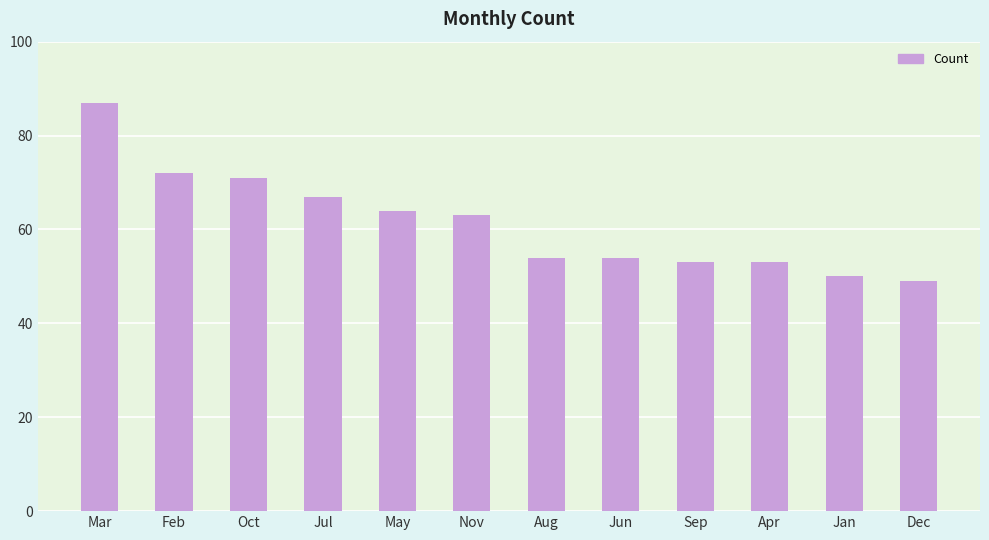

What position from the right is Feb?

11